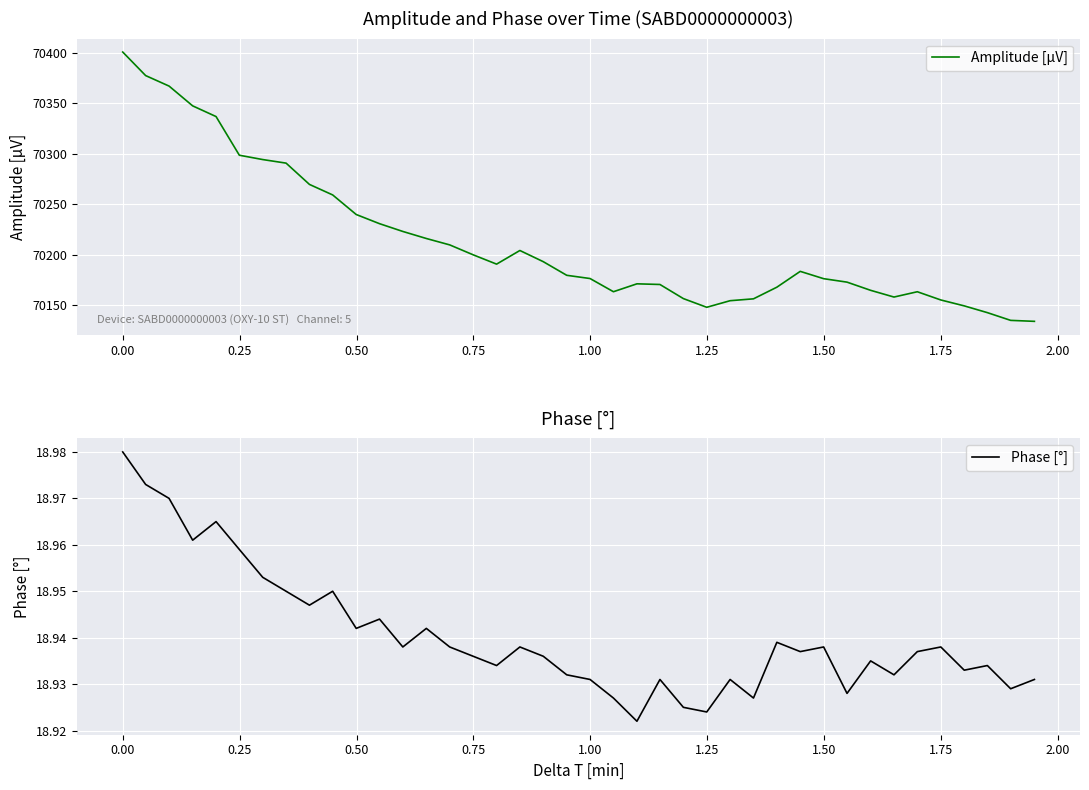

Is the value of Phase [°] at 18 greater than the value of Amplitude [µV] at 22?

No